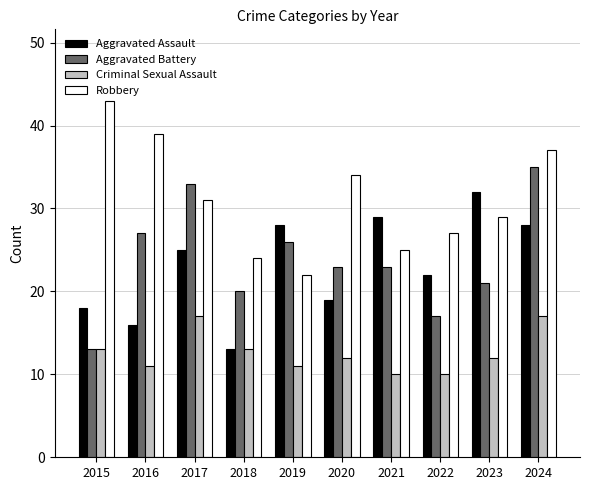

Between 2021 and 2022, which series saw the biggest shift?

Aggravated Assault